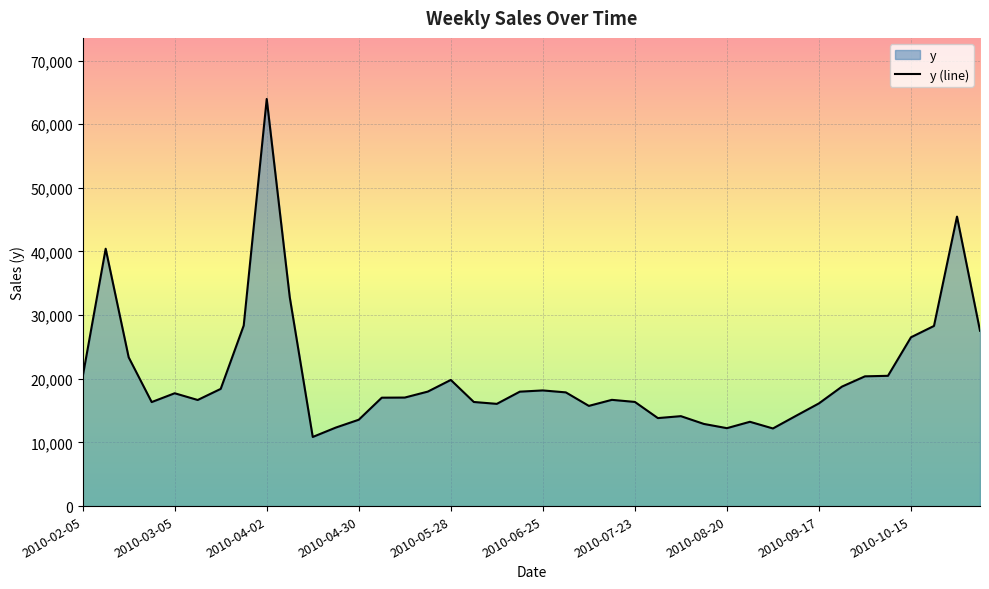

How many points are higher than both their immediate neighbors (excluding endpoints)?

9